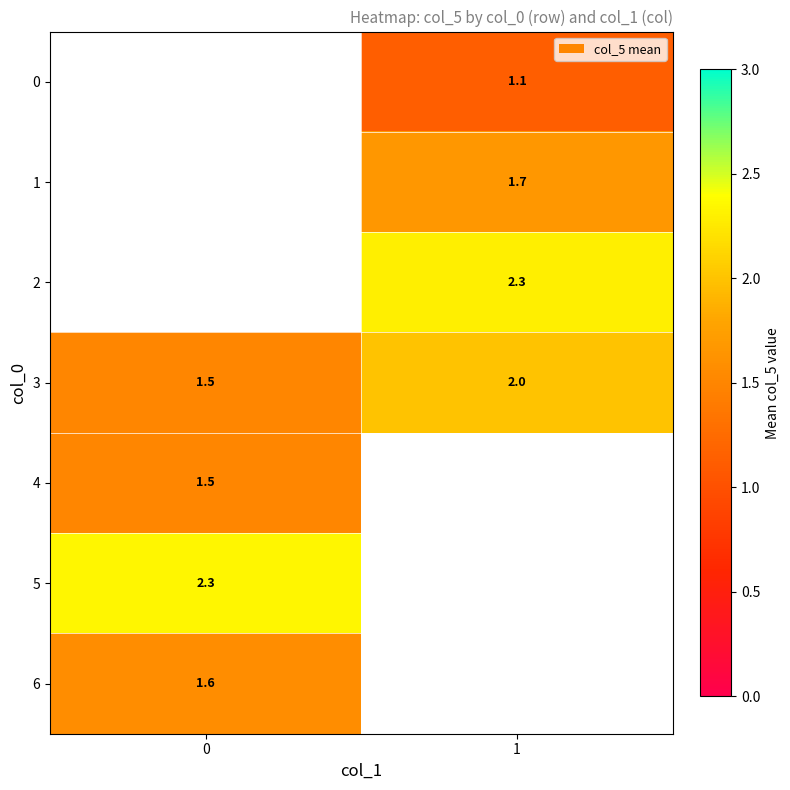

Rank the categories by 0 value from lowest to highest.

0, 1